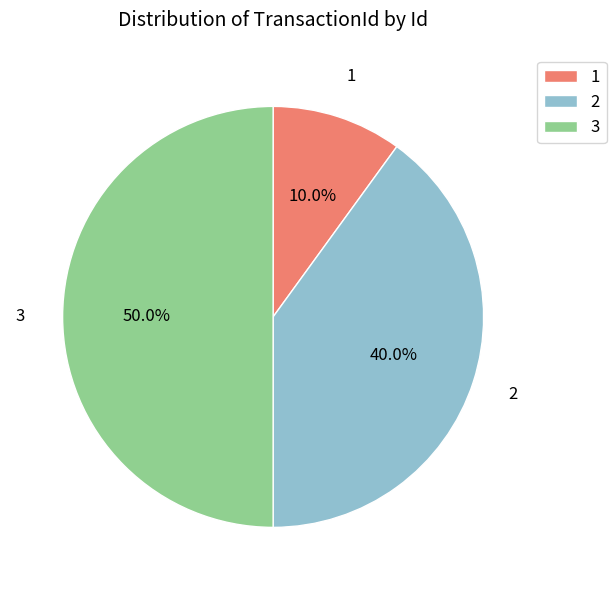

Is 1 the majority of the pie?

No